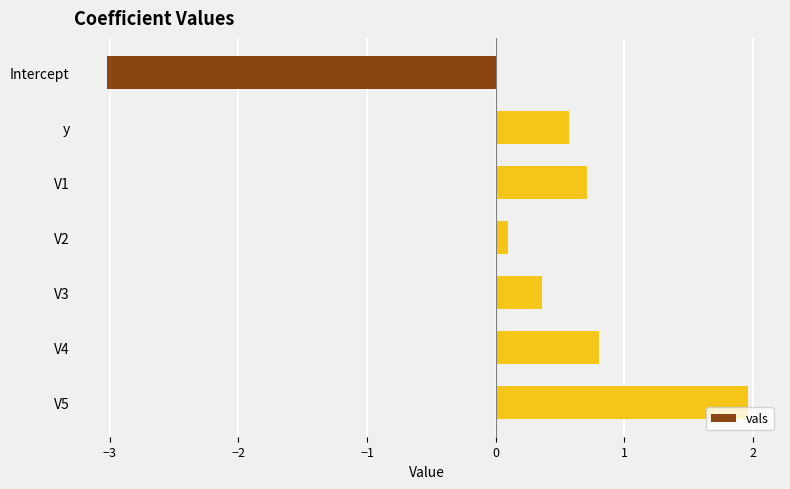

How many values are above zero?

6